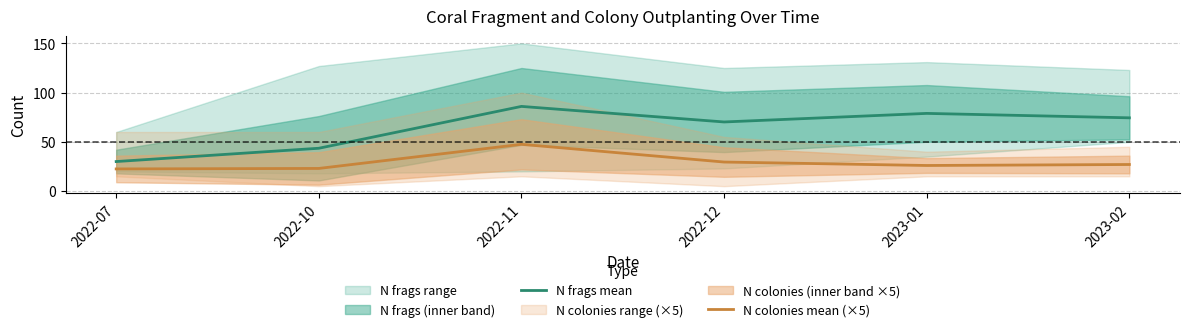

In N frags mean, how many points are lower than both neighbors (excluding endpoints)?

1